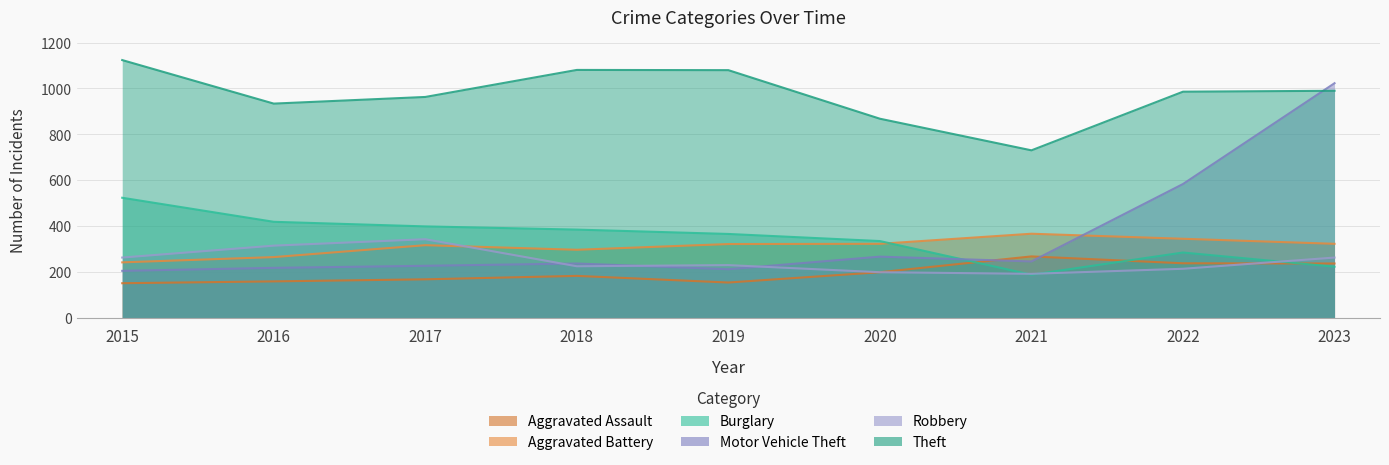

Which series has the largest total across all categories?

Theft